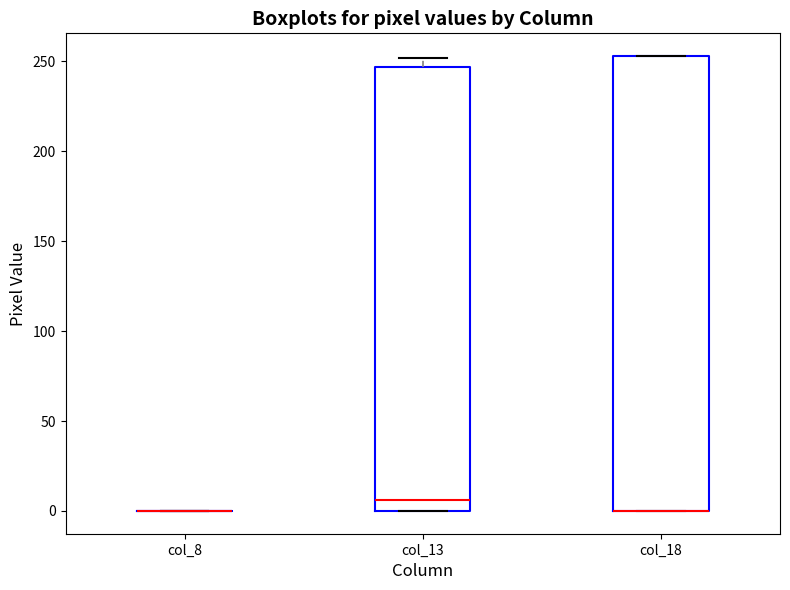

Reading left to right, read every box against the y-axis: the position of its median line, the range the box covers, and the ends of its whiskers. The values are not printed on the chart, so give them approximately, as read against the axis.

col_8: box collapsed to a line at 0, whiskers 0 to 0
col_13: median 5, box 0 to 245, whiskers 0 to 250
col_18: median 0 (drawn on the box's lower edge), box 0 to 255, whiskers 0 to 255